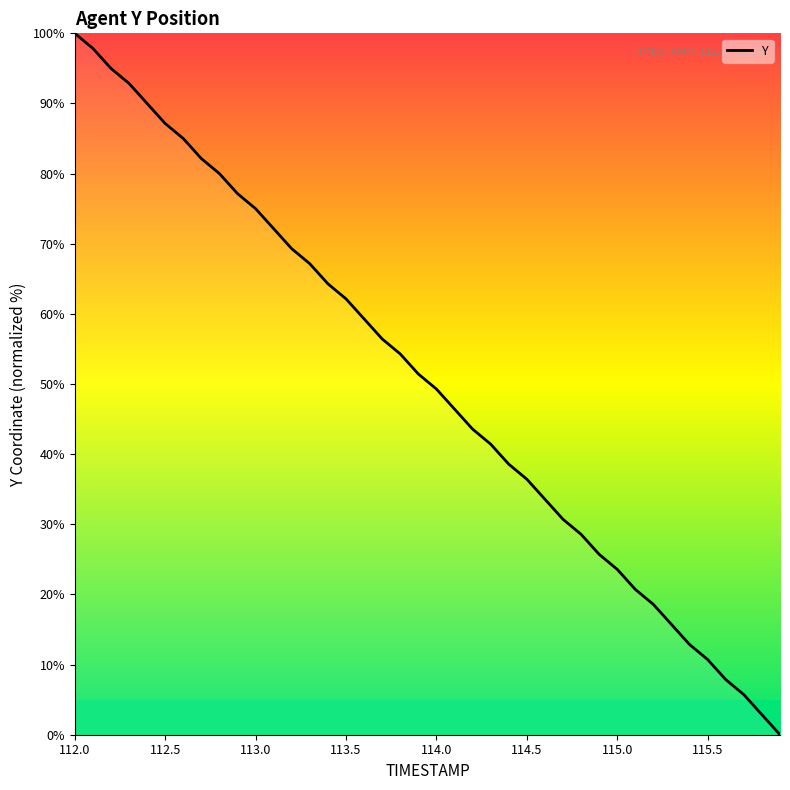

What is the greatest value displayed?

100.0